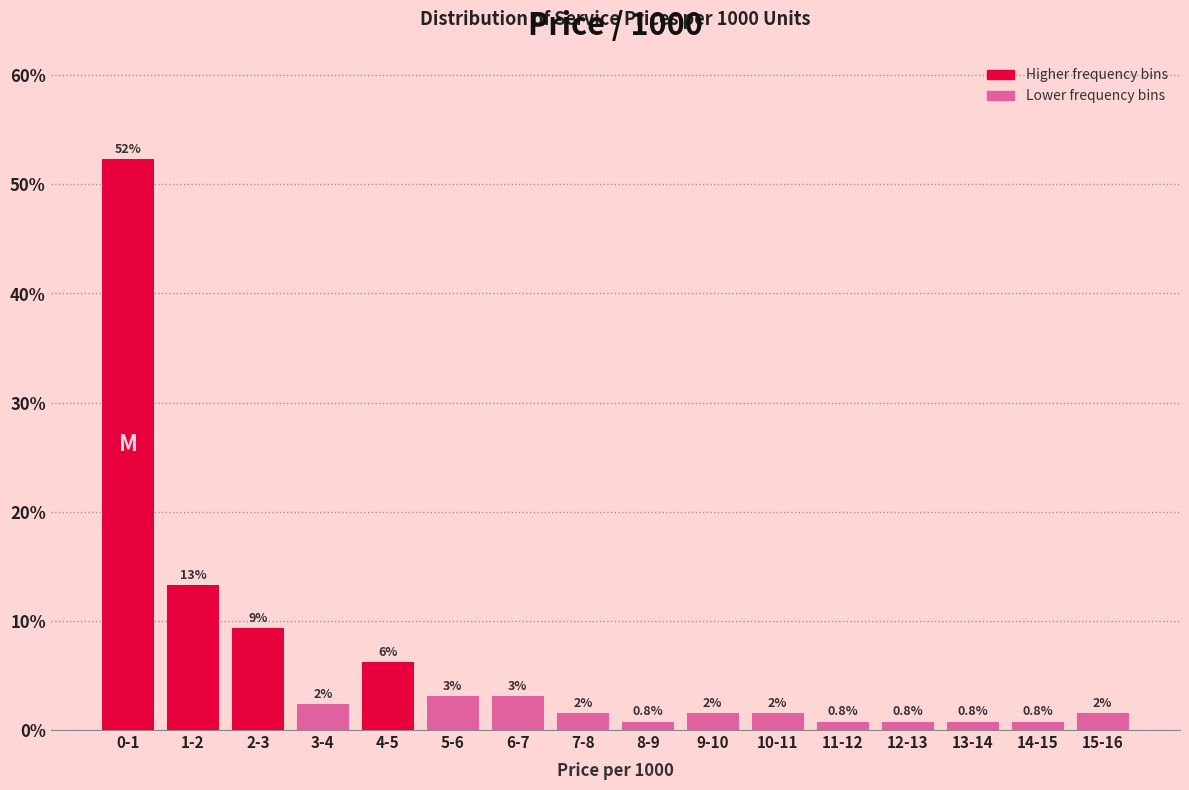

How many bars are there in total?

16